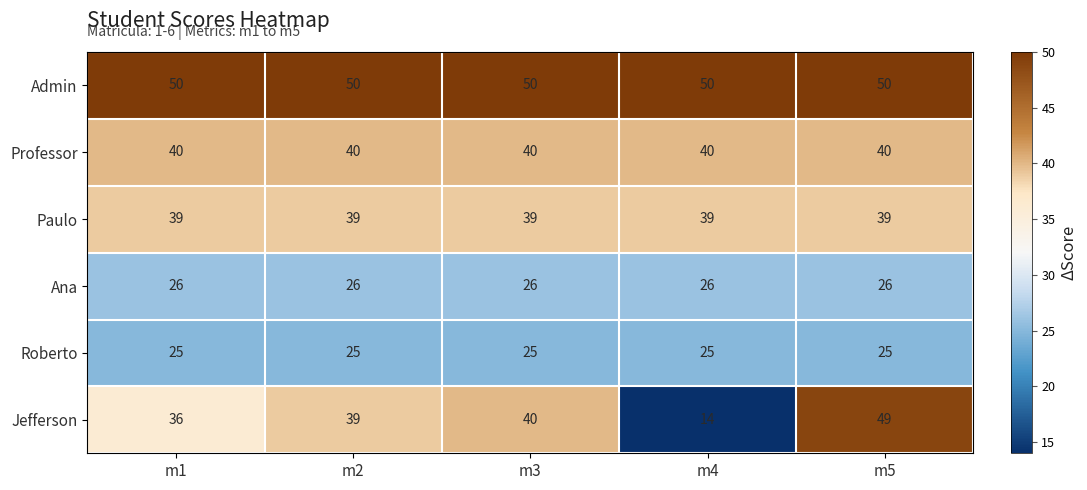

What is the difference between the highest and lowest values at m4?

36